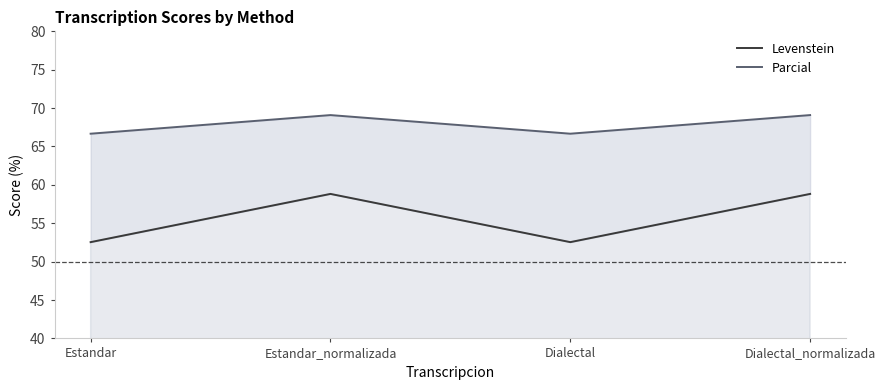

What is the spread (max minus min) of values at Dialectal_normalizada?

10.3